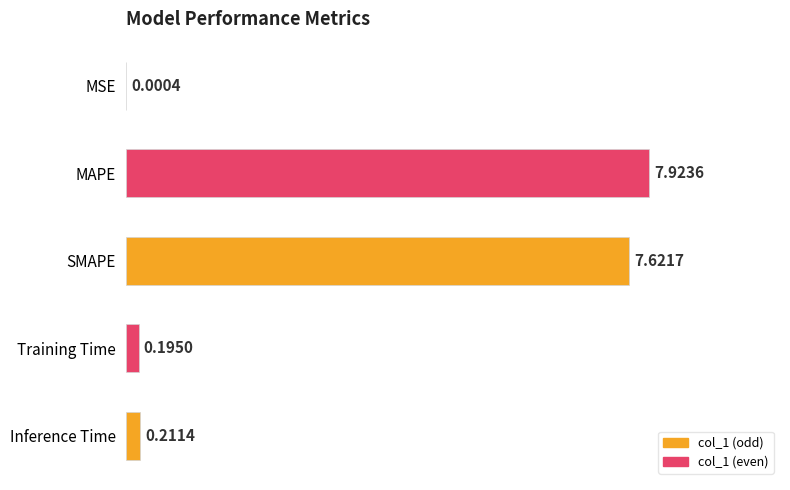

At which label is the value closest to 3?

Inference Time